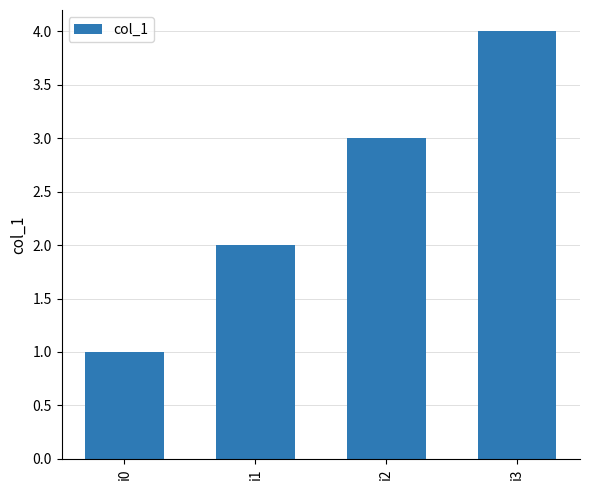

Approximately how many times larger is the value at i3 compared to i1?

2.0